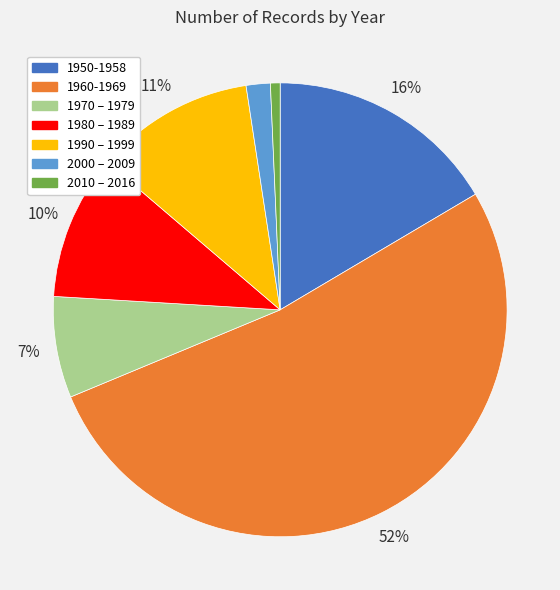

The 1960-1969 slice represents 52% of the pie. True or false?

True